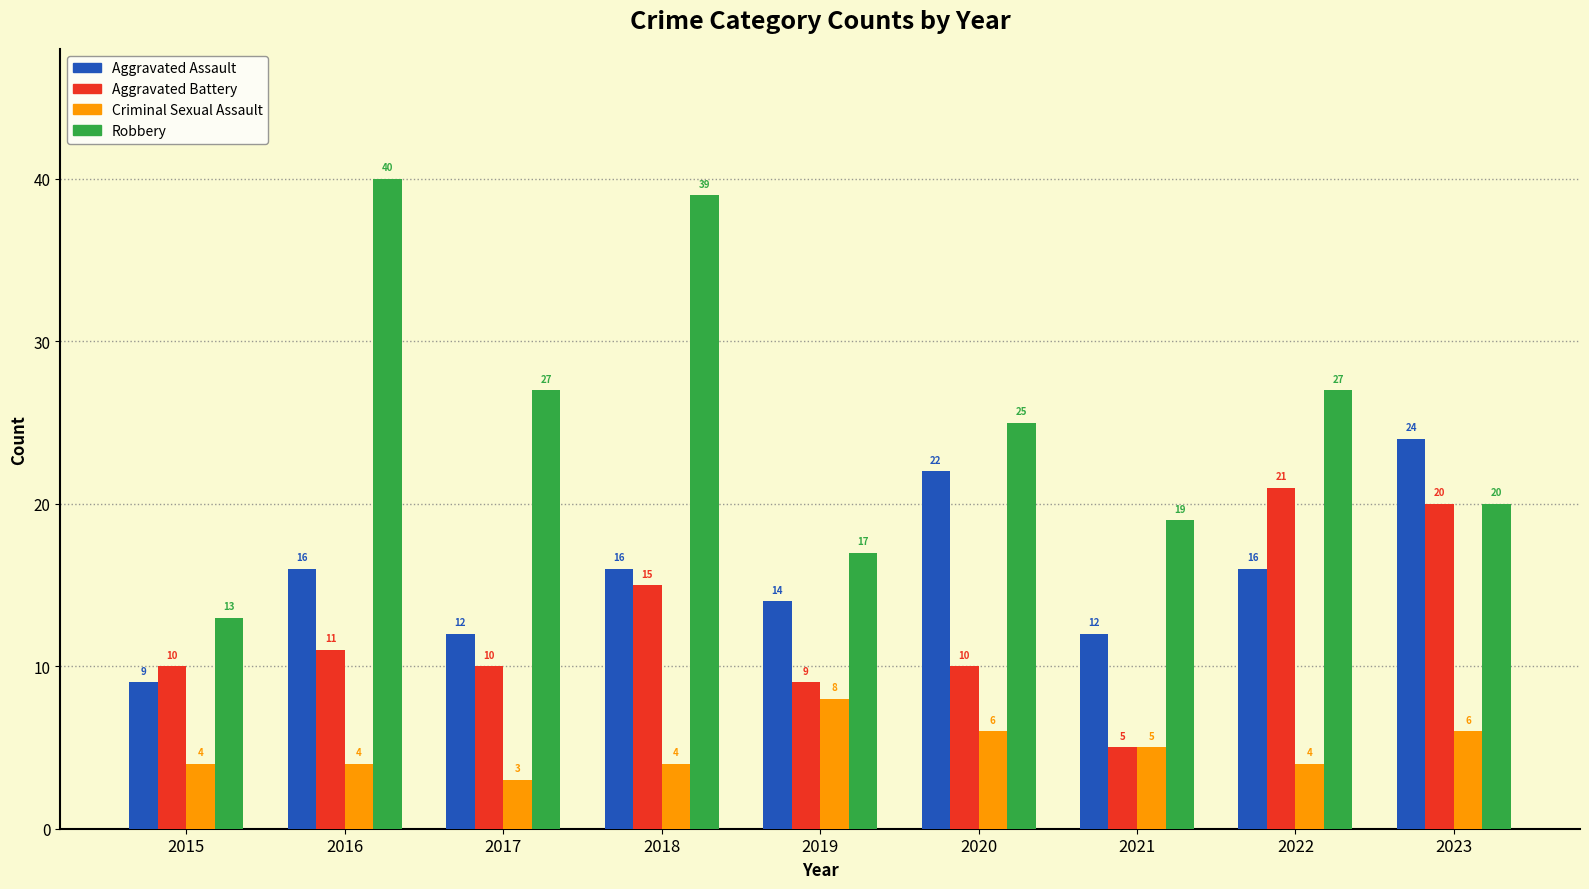

The Criminal Sexual Assault series shows 3 at 2017. True or false?

True